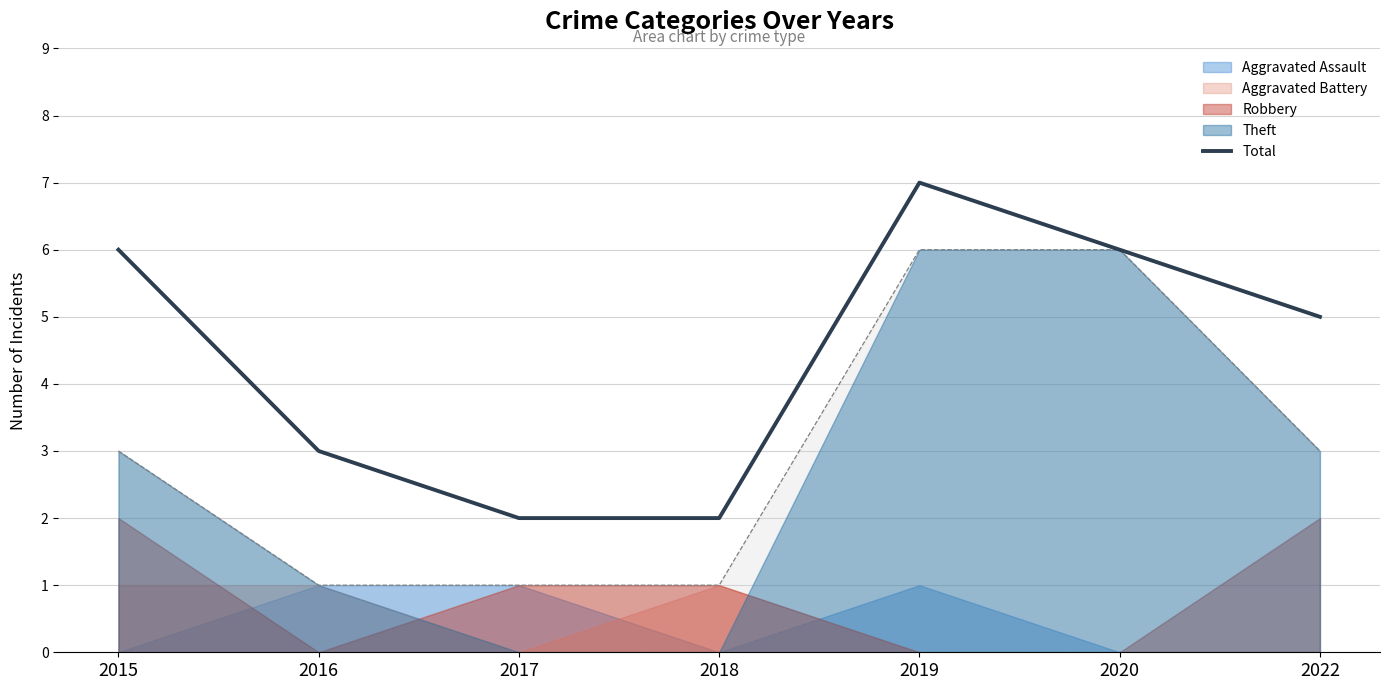

Rank the categories by value from lowest to highest.

2017, 2018, 2016, 2022, 2015, 2020, 2019